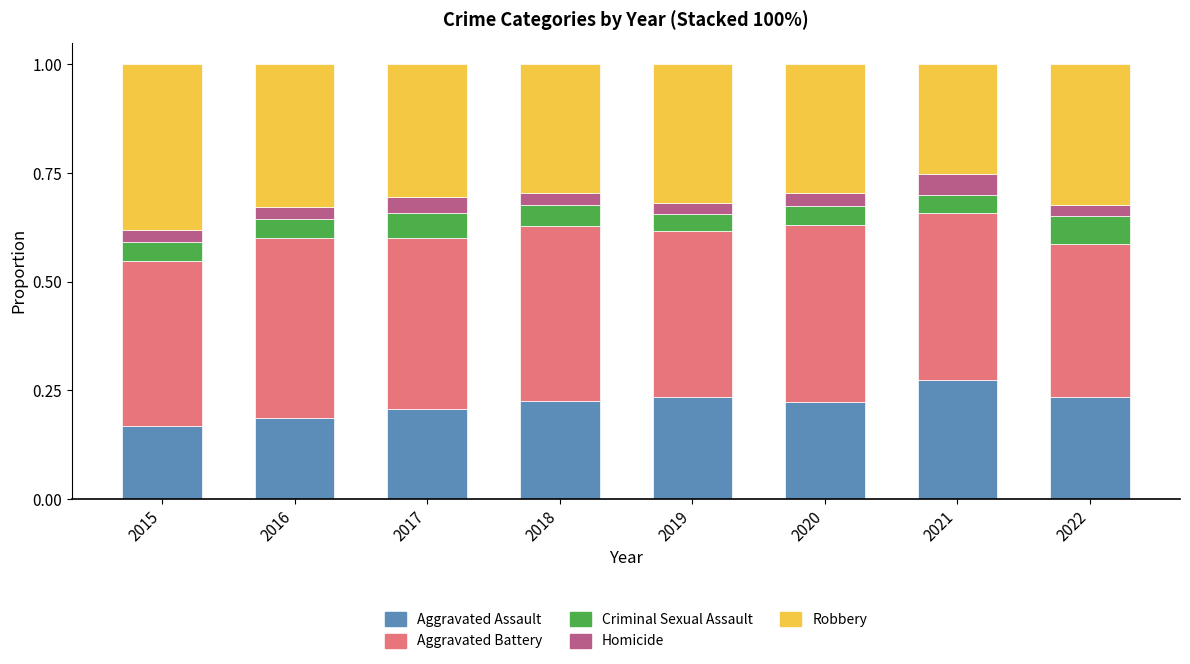

The value of Aggravated Assault at 2015 is 0.2. True or false?

True